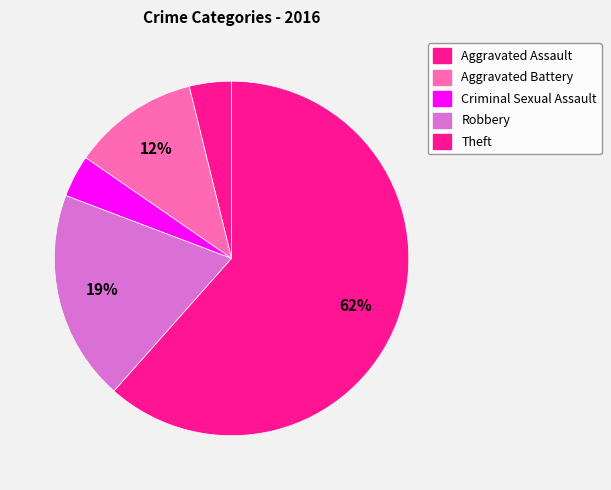

How many segments does this pie chart have?

5